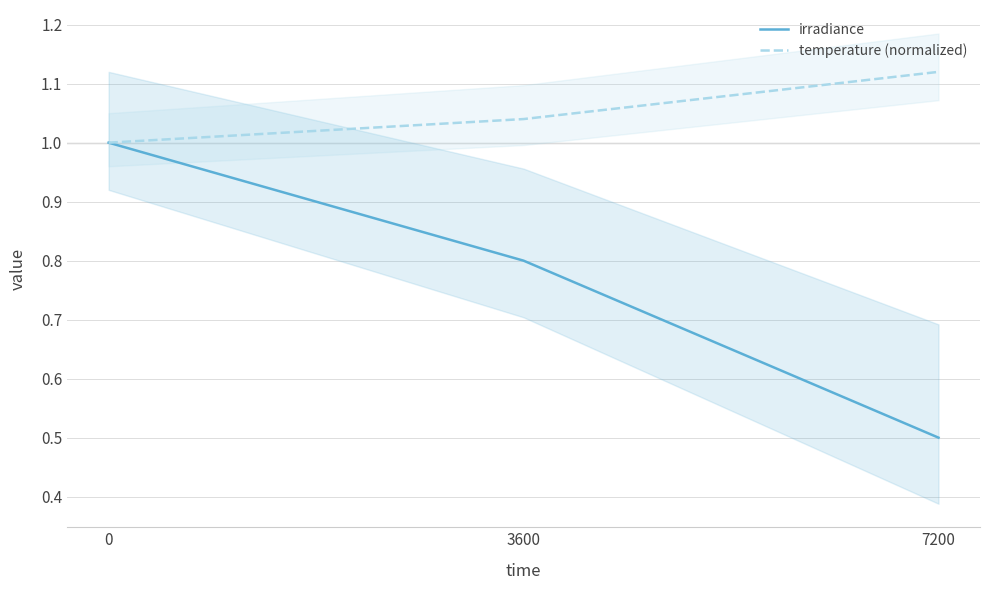

Reading right to left, extract all data points from this chart.

irradiance: 0.5	0.8	1.0
temperature (normalized): 1.1	1.0	1.0